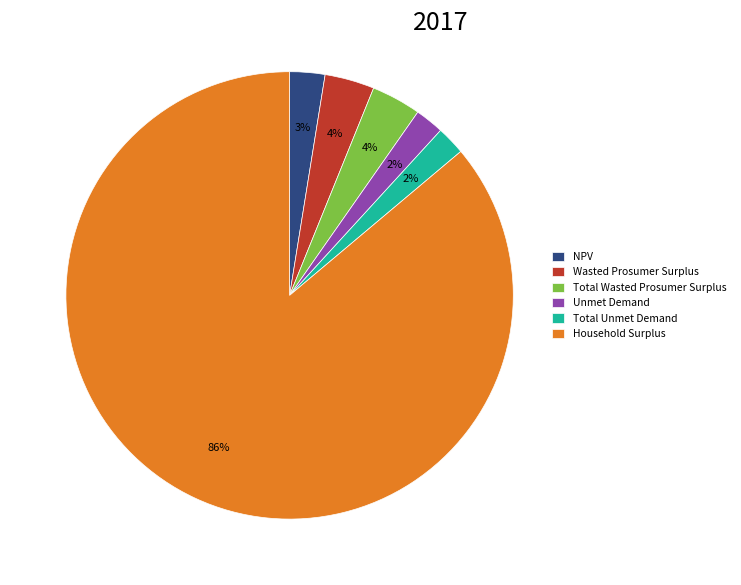

How many slices are in this pie chart?

6